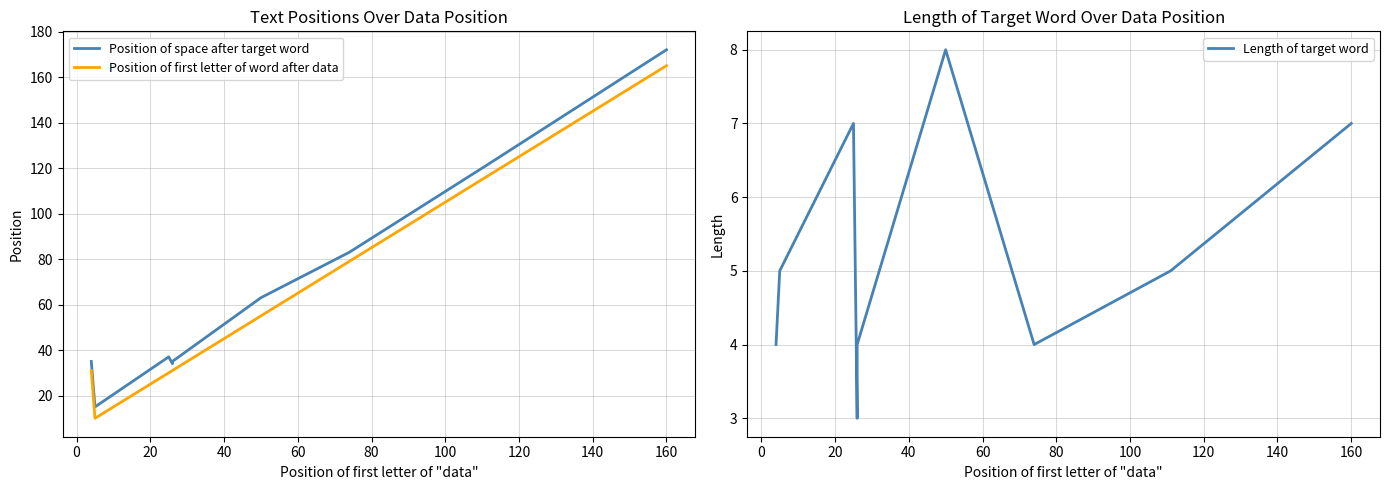

Does the chart have visible grid lines?

Yes